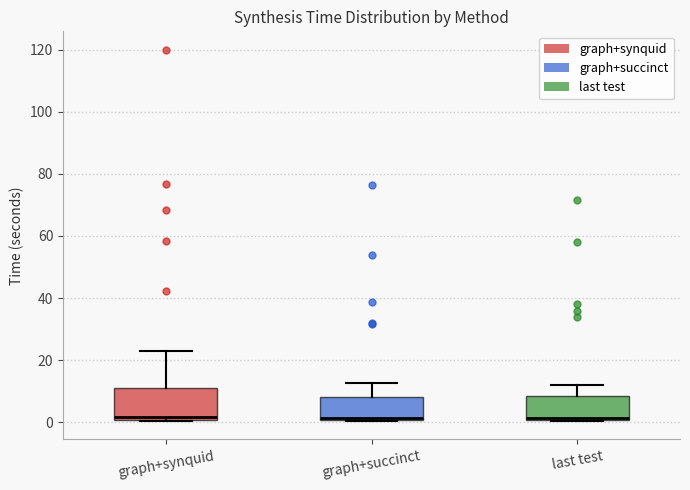

Reading left to right, transcribe this box plot: for each box, give where its median line is, the range the box spans, and where its two whiskers end, as read against the y-axis. The values are not printed on the chart, so give them approximately, as read against the axis.

graph+synquid: median 2, box 0 to 12, whiskers 0 to 22
graph+succinct: median 2 (drawn on the box's lower edge), box 0 to 8, whiskers 0 to 12
last test: median 2, box 0 to 8, whiskers 0 to 12